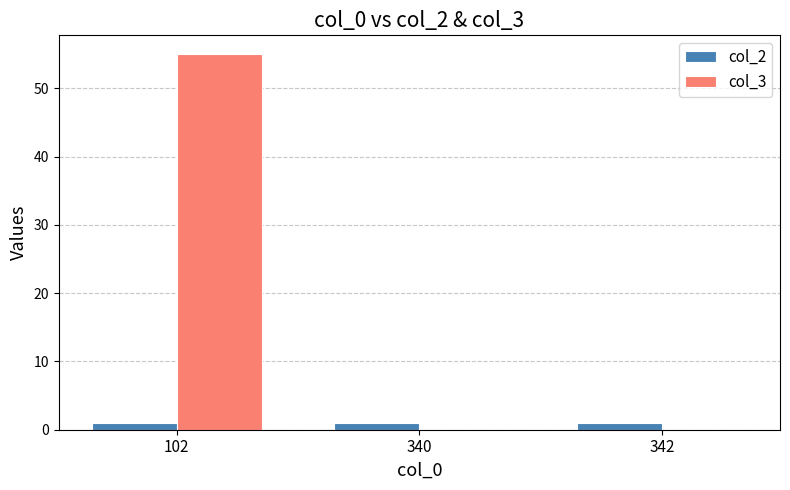

The col_3 series shows 0 at 340. True or false?

True